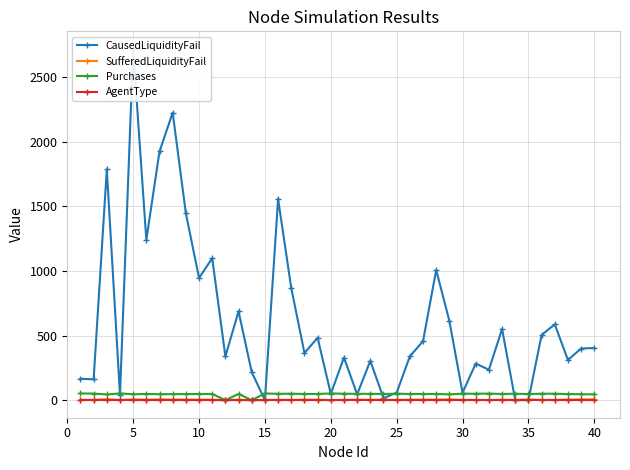

True or false: Purchases has more than 0 interior local peaks.

True